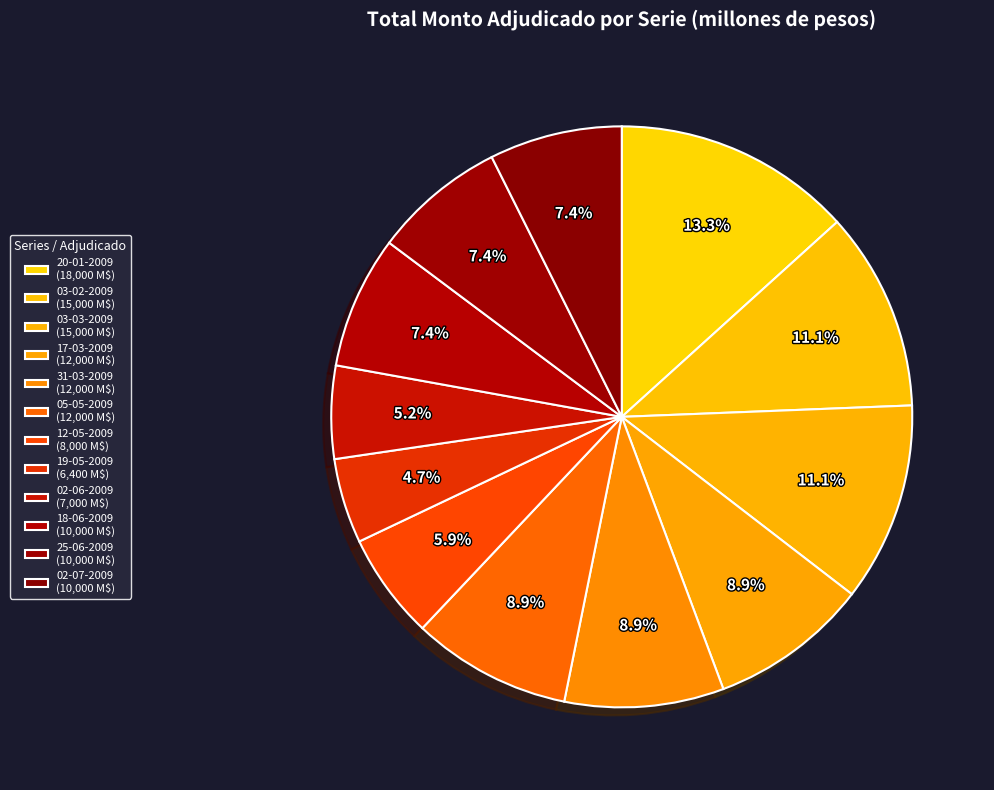

Count the number of slices in the pie.

12